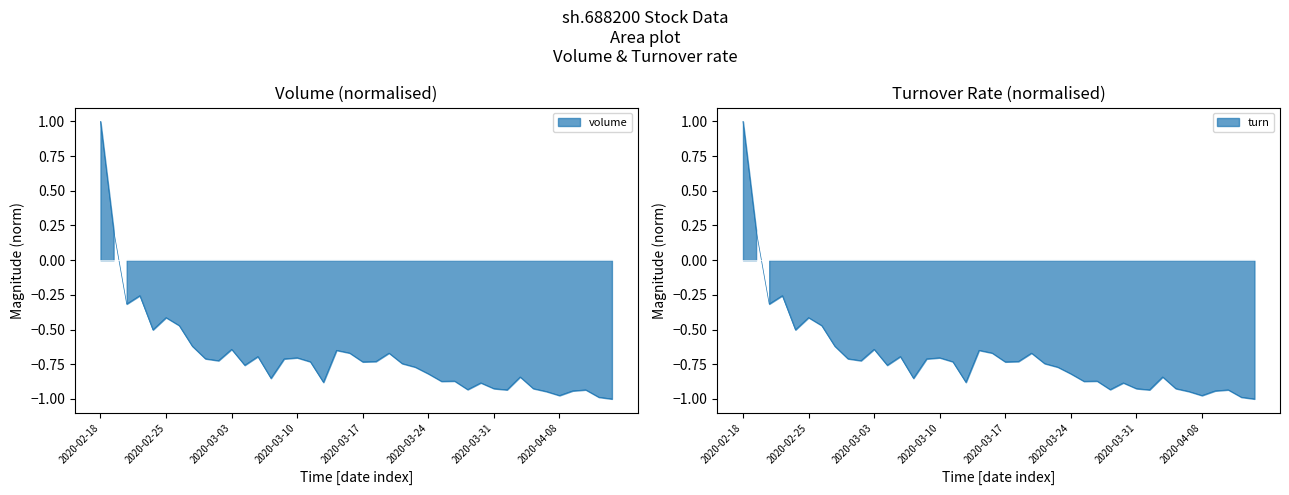

At which label does volume reach its peak?

2020-02-18